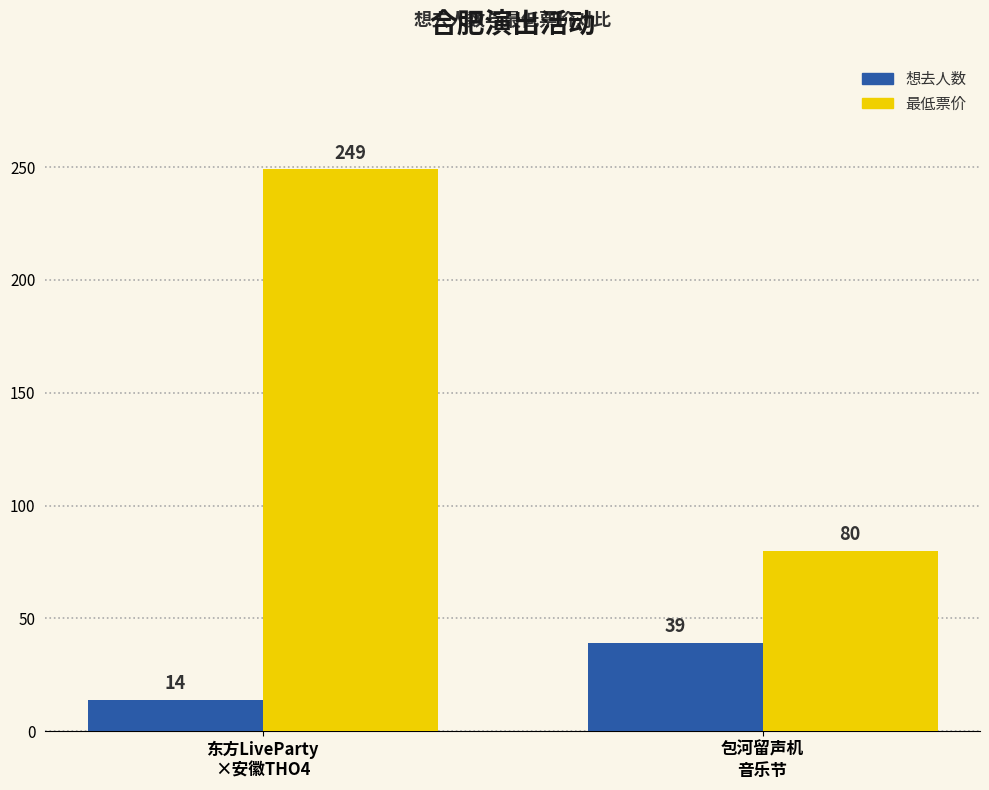

Reading left to right, list all the values displayed in this chart.

想去人数: 东方LiveParty
×安徽THO4=14	包河留声机
音乐节=39
最低票价: 东方LiveParty
×安徽THO4=249	包河留声机
音乐节=80